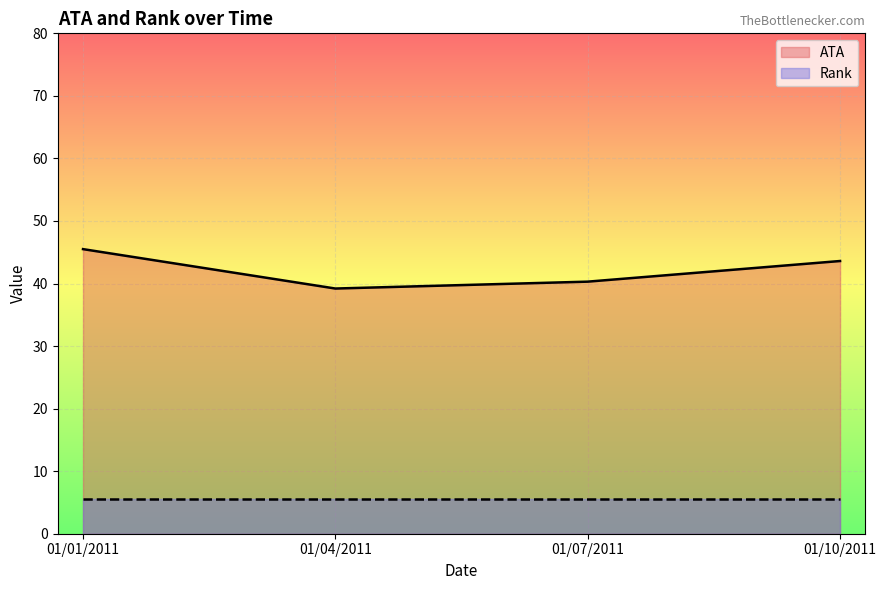

True or false: ATA and Rank cross at least once.

False